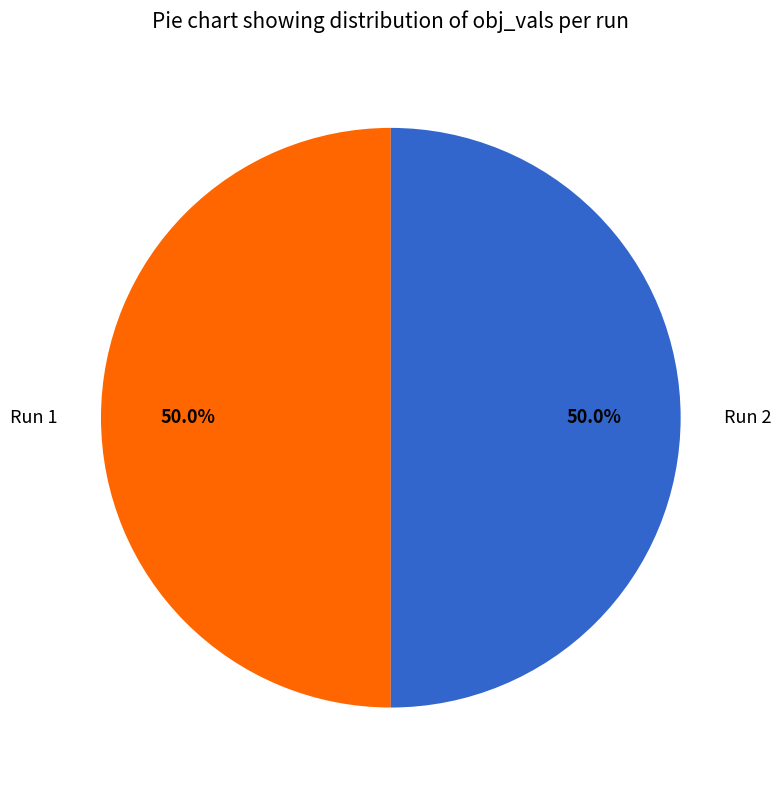

What is the total percentage of Run 1 and Run 2?

100.0%